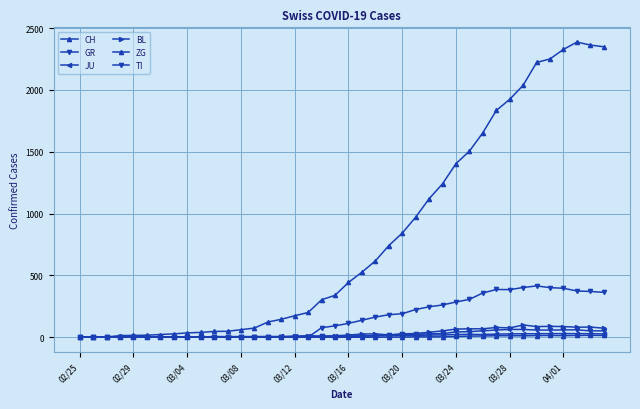

Which series has the largest range (max minus min)?

CH